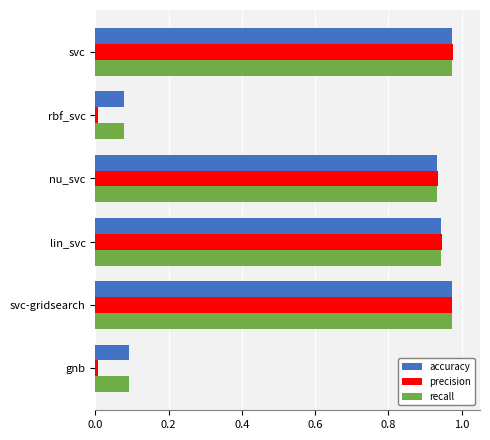

What is the sum of all accuracy values?

4.0